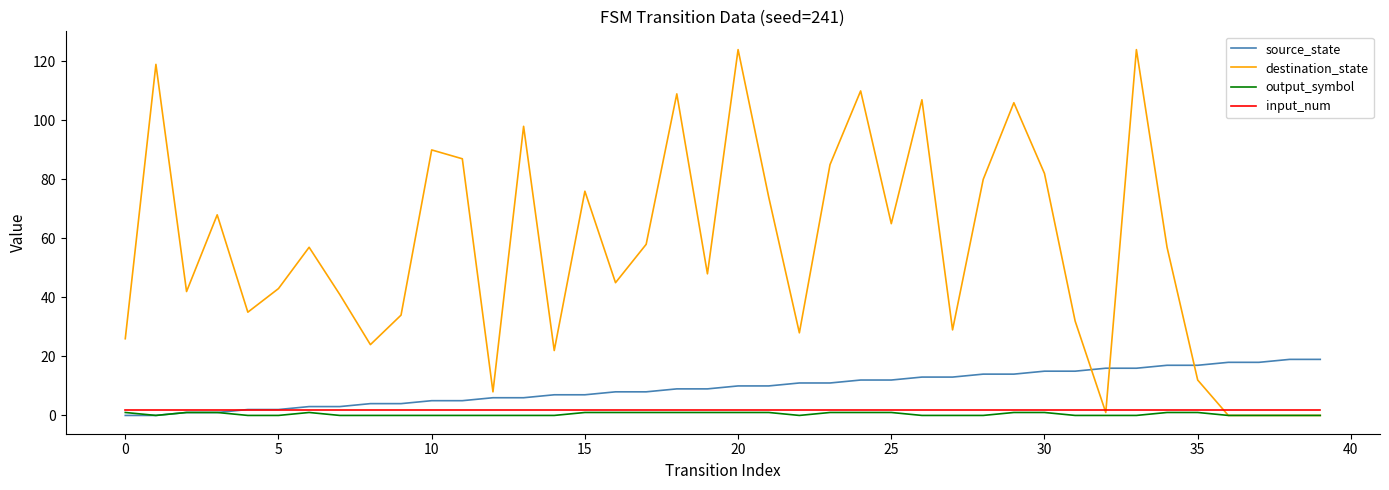

What is the maximum value shown in the chart?

124